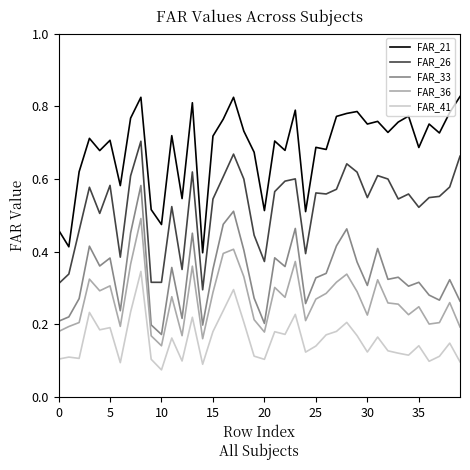

Rank the series by their maximum value, from highest to lowest.

FAR_21, FAR_26, FAR_33, FAR_36, FAR_41